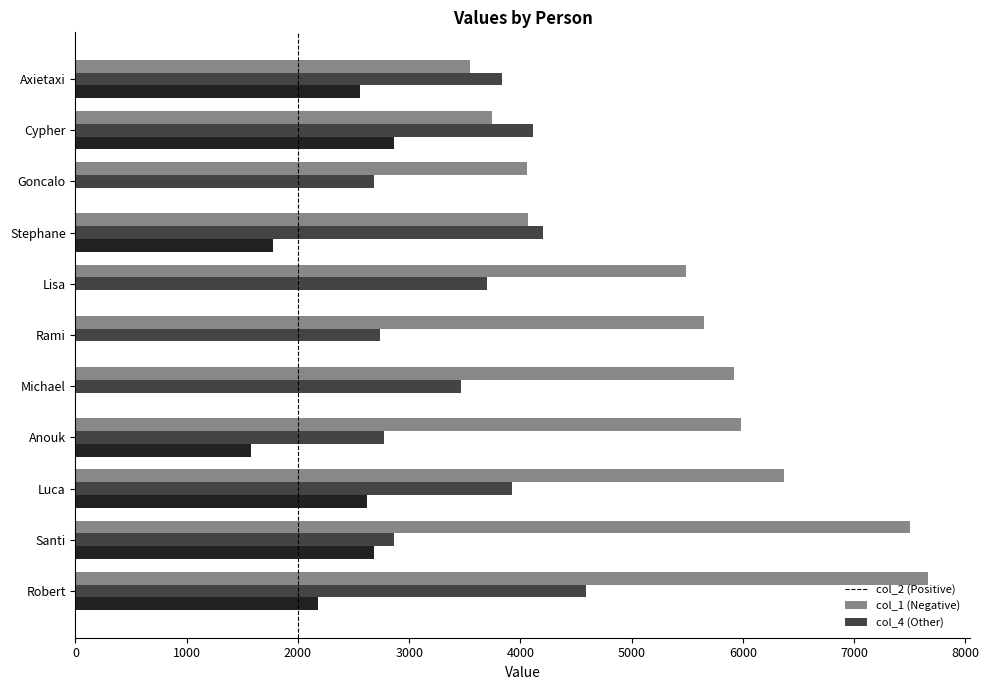

What is the total value across all series at Rami?

8386